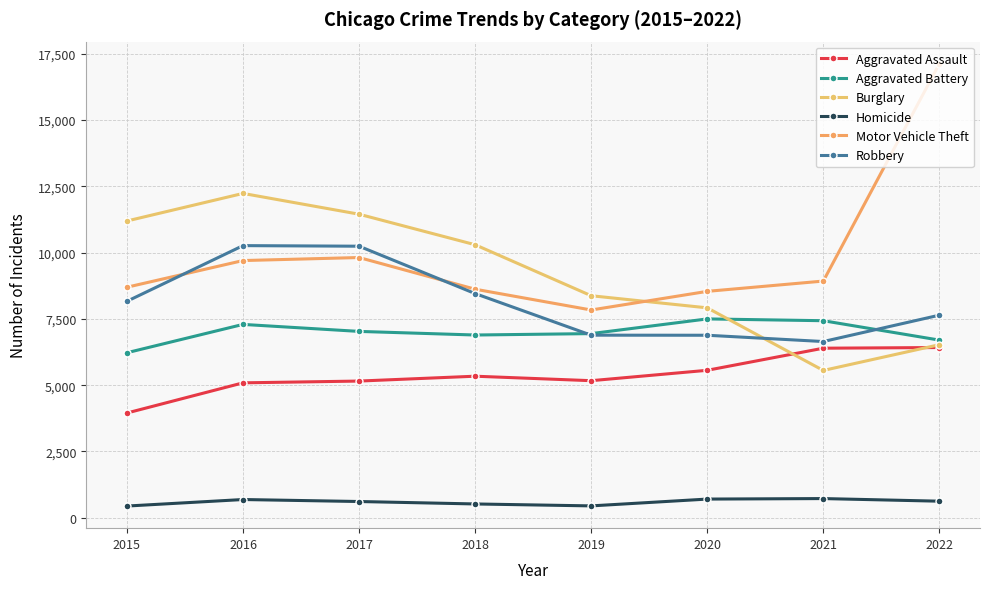

What are all the series names shown in the legend?

Aggravated Assault, Aggravated Battery, Burglary, Homicide, Motor Vehicle Theft, Robbery